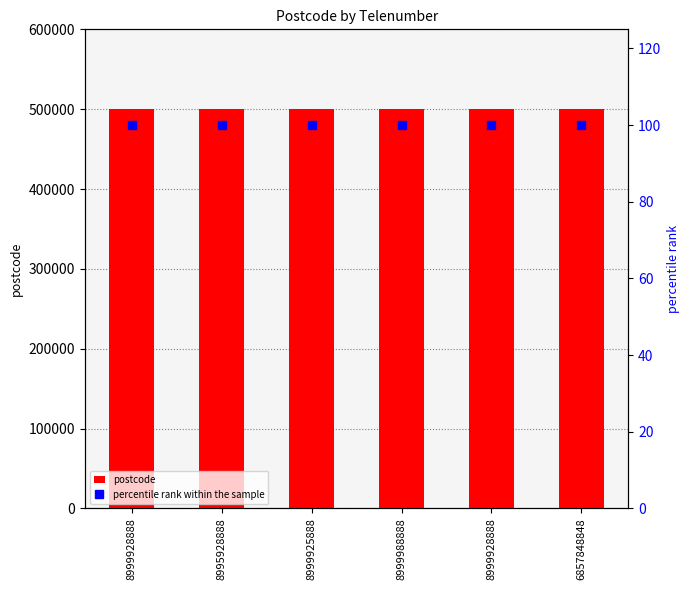

Between 8999988888 and 8995928888, which is larger?

8999988888